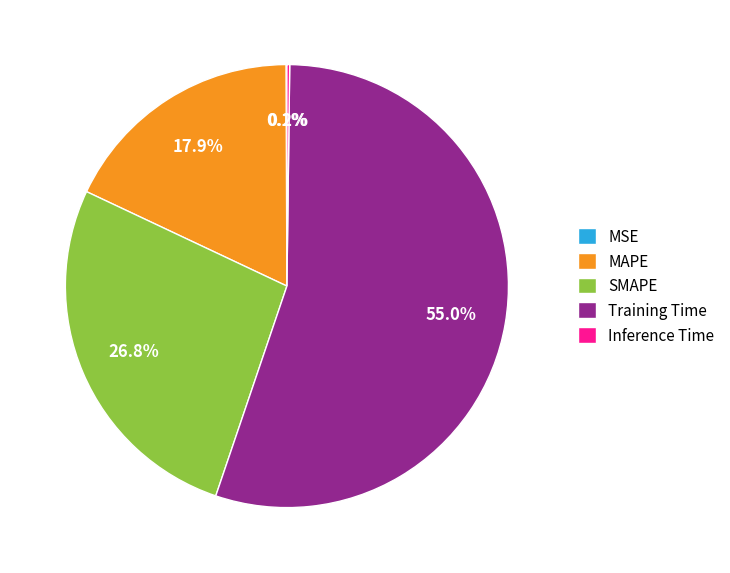

How much of the chart is everything except SMAPE?

73.2%